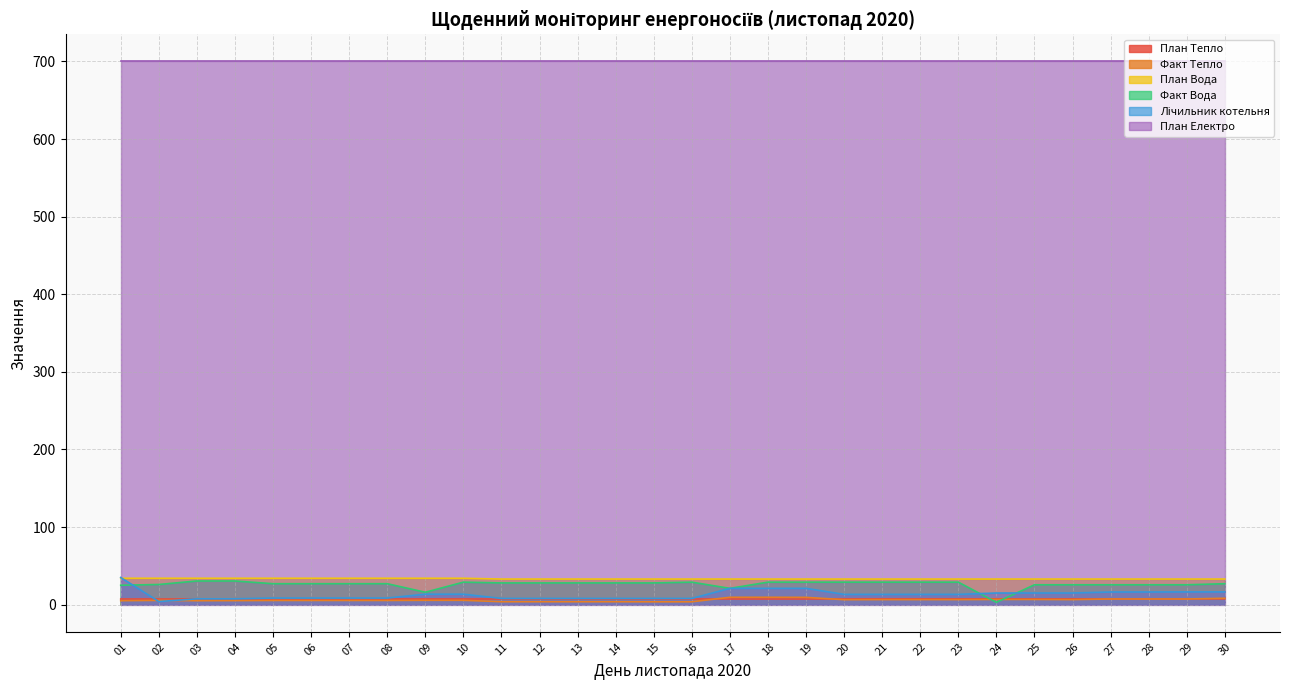

True or false: Лічильник котельня and Факт Тепло cross at least once.

True